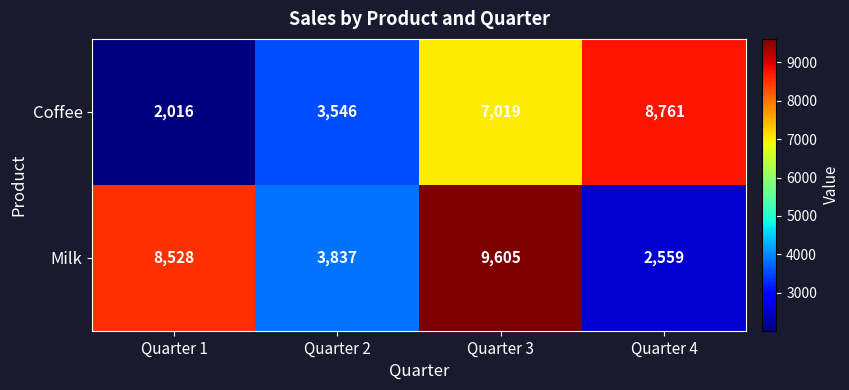

Which label corresponds to the smallest value in the chart?

Quarter 1